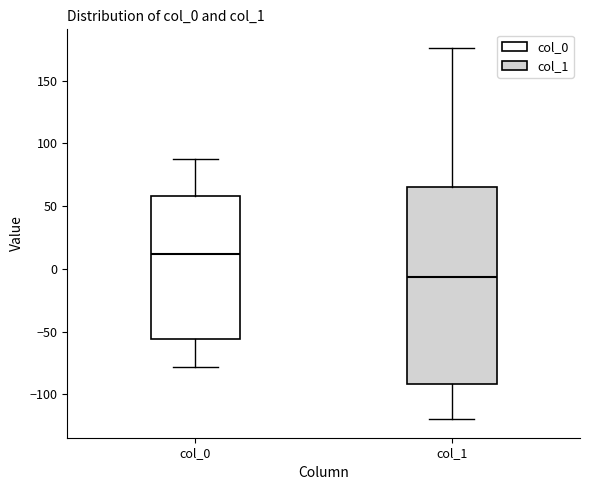

Reading left to right, read every box against the y-axis: the position of its median line, the range the box covers, and the ends of its whiskers. The values are not printed on the chart, so give them approximately, as read against the axis.

col_0: median 10, box -55 to 60, whiskers -80 to 90
col_1: median -5, box -90 to 65, whiskers -120 to 175